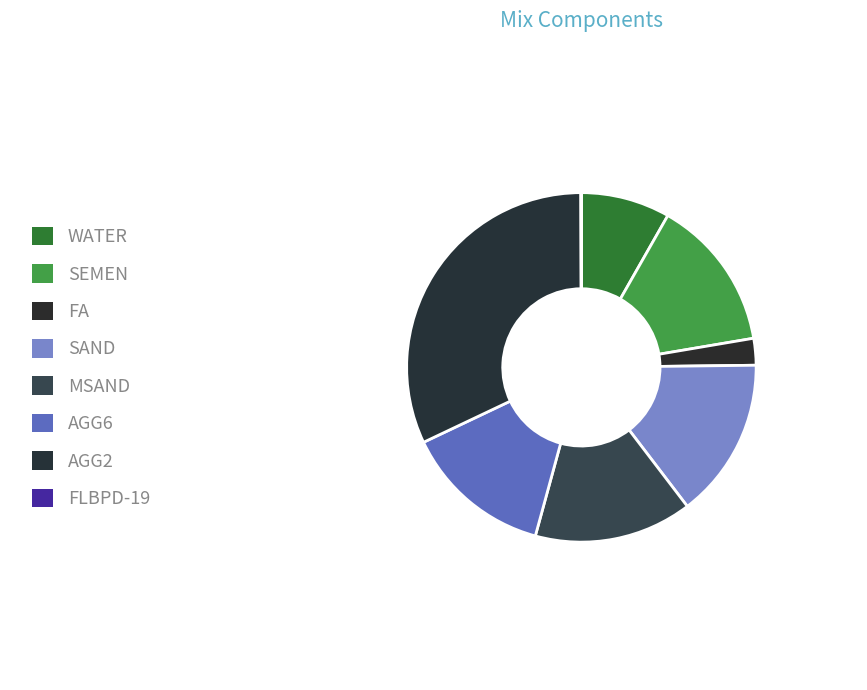

What is the total percentage of FA and FLBPD-19?

2.5%